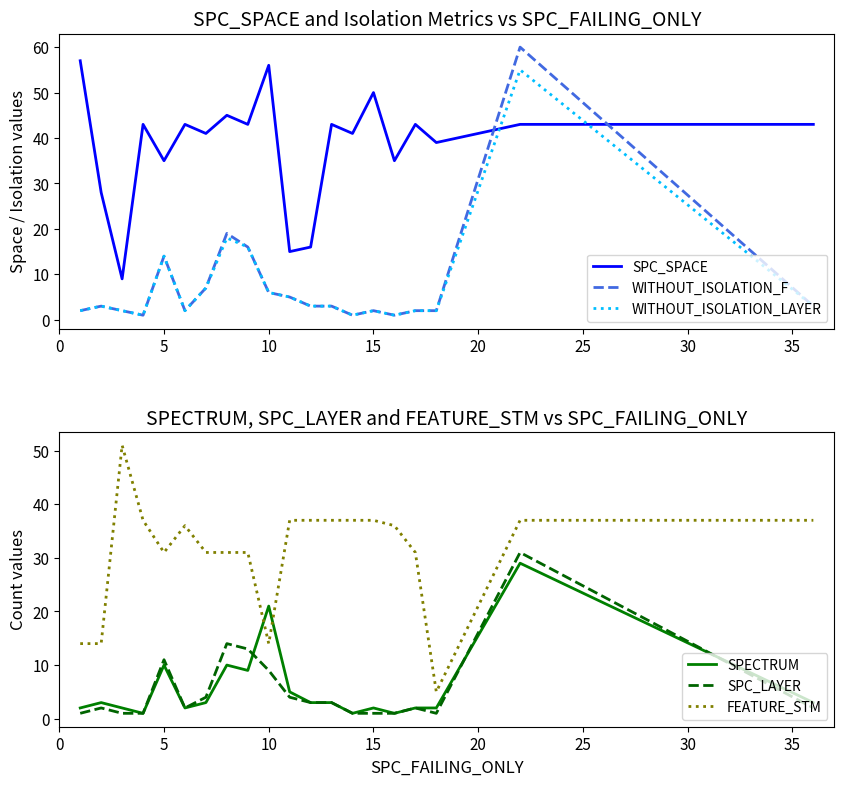

The value of WITHOUT_ISOLATION_LAYER at 5 is 10. True or false?

False